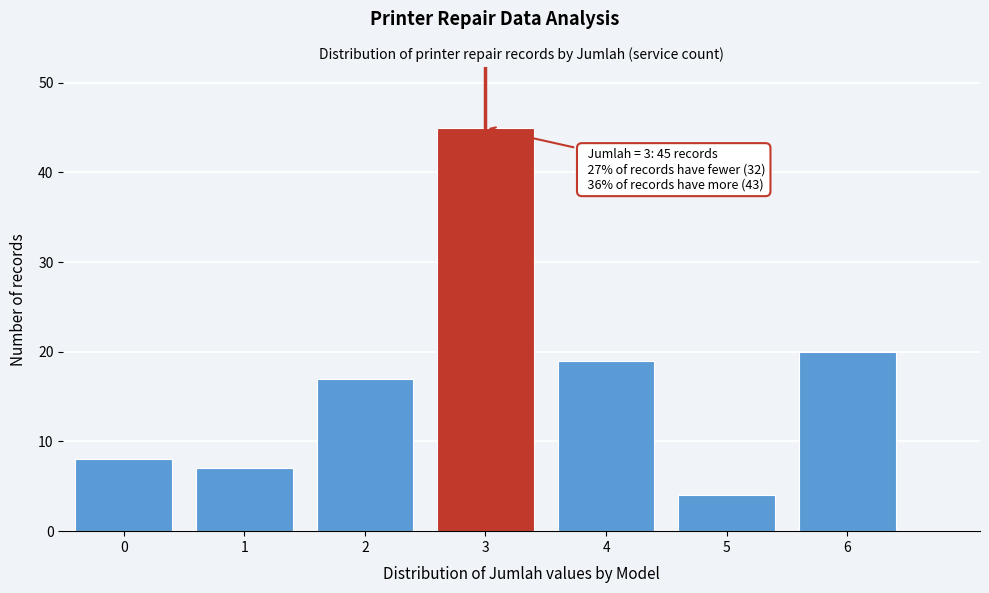

Reading left to right, list all the values displayed in this chart.

8	7	17	45	19	4	20